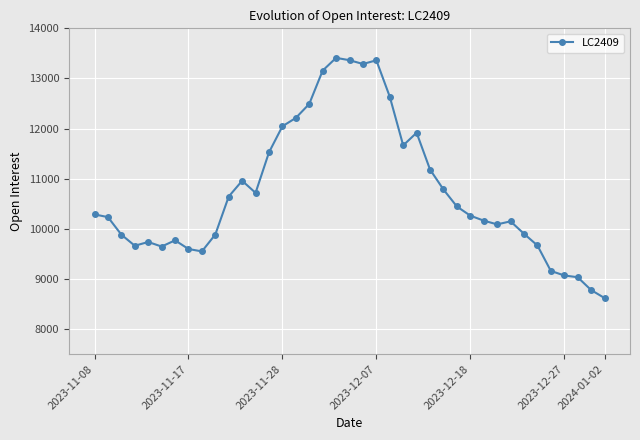

What is the maximum value shown in the chart?

13411